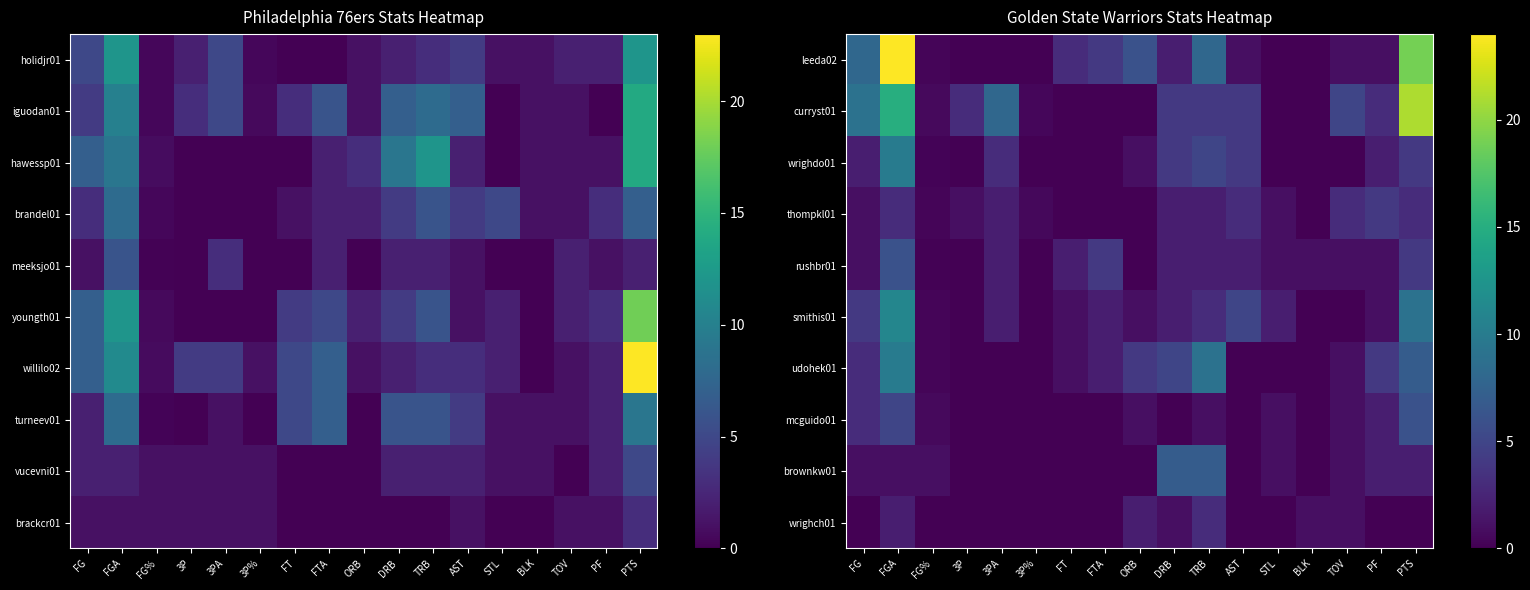

What is the total value across all series at TRB?

44.0